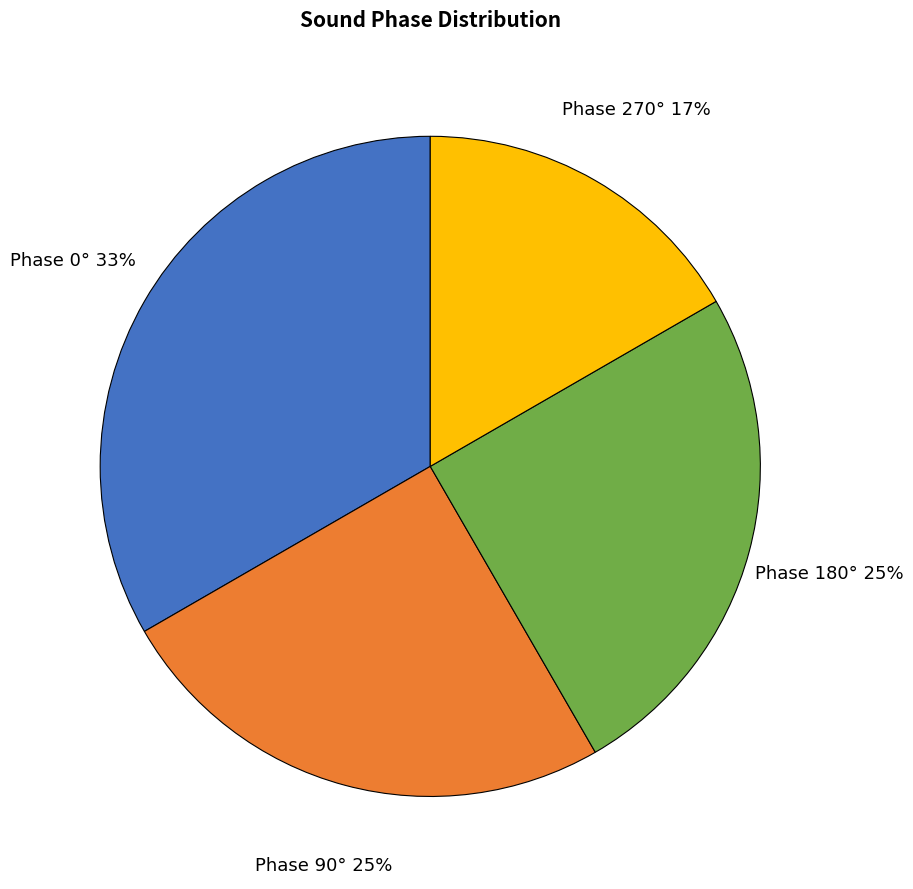

To the nearest percent, what is the average slice percentage?

25%